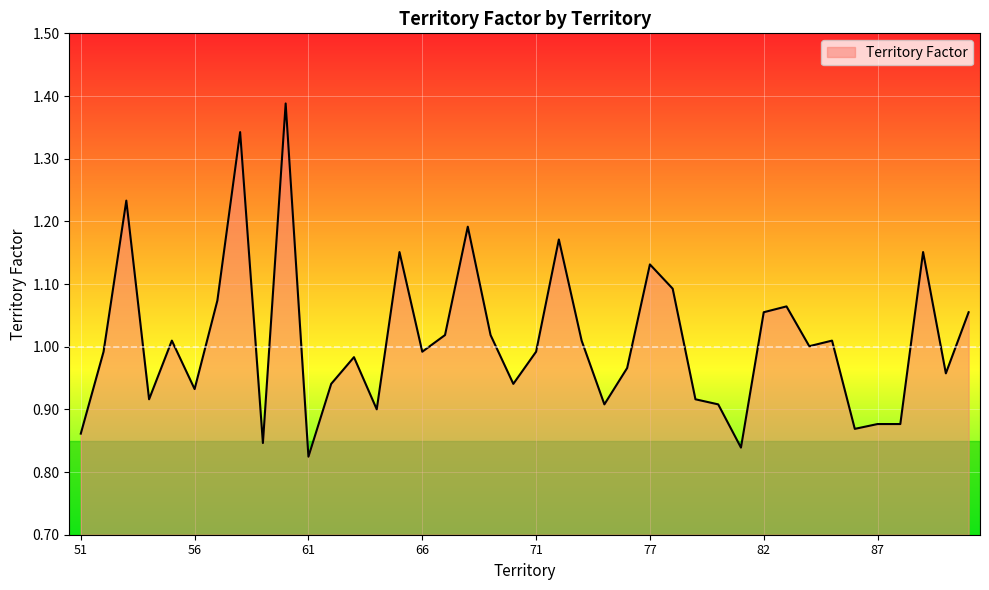

How many series are shown in this chart?

1